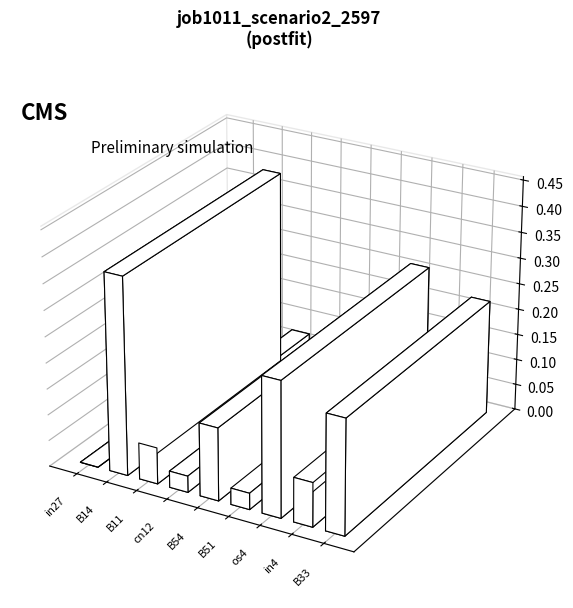

What is the change in value from B14 to in4?

-0.3